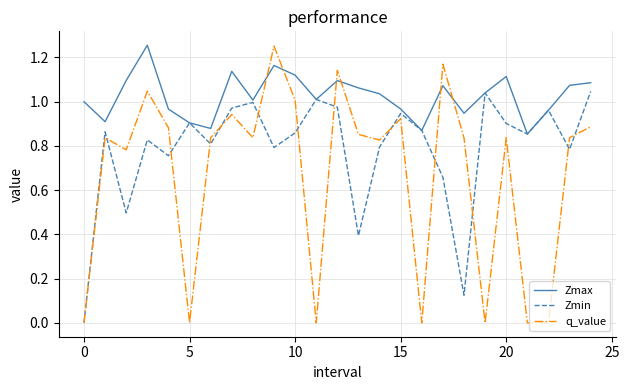

How many intersections are there between q_value and Zmax?

6